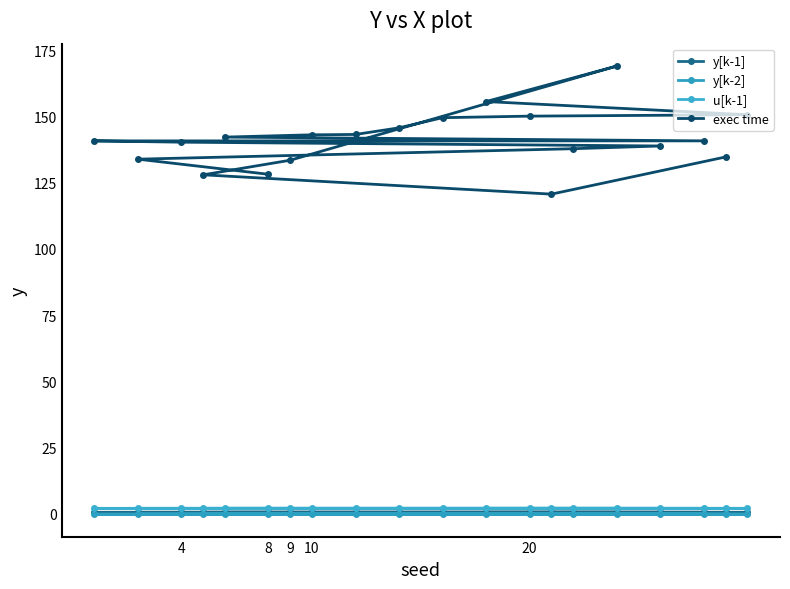

The value of y[k-1] at 10 is 0.5. True or false?

True